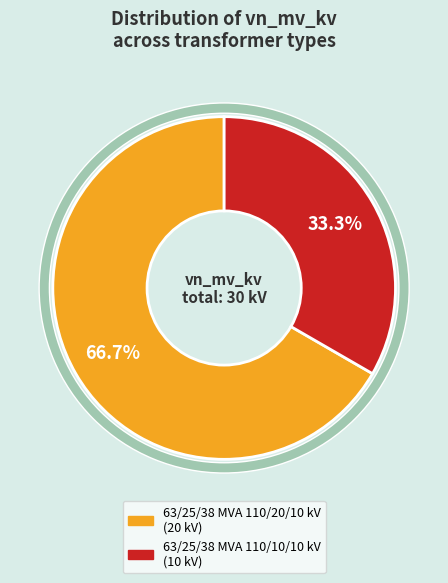

The 63/25/38 MVA 110/10/10 kV slice represents 48% of the pie. True or false?

False